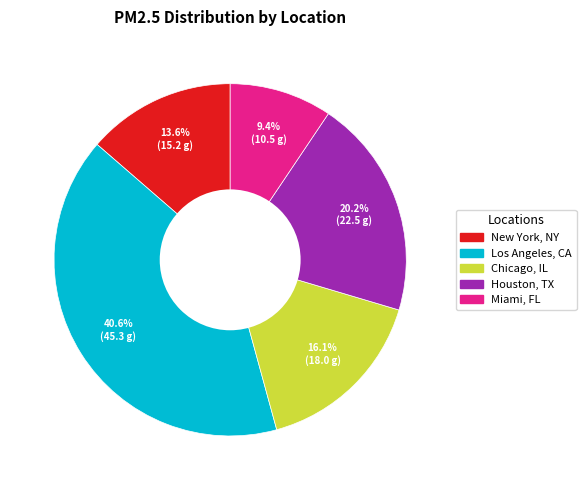

The New York, NY slice represents 5% of the pie. True or false?

False